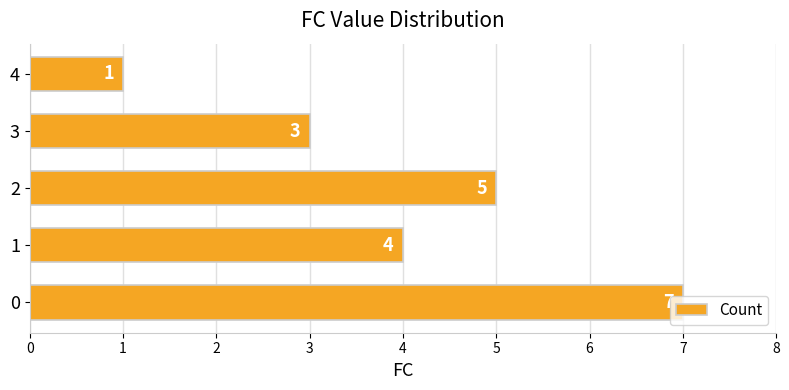

What is the maximum value shown in the chart?

7